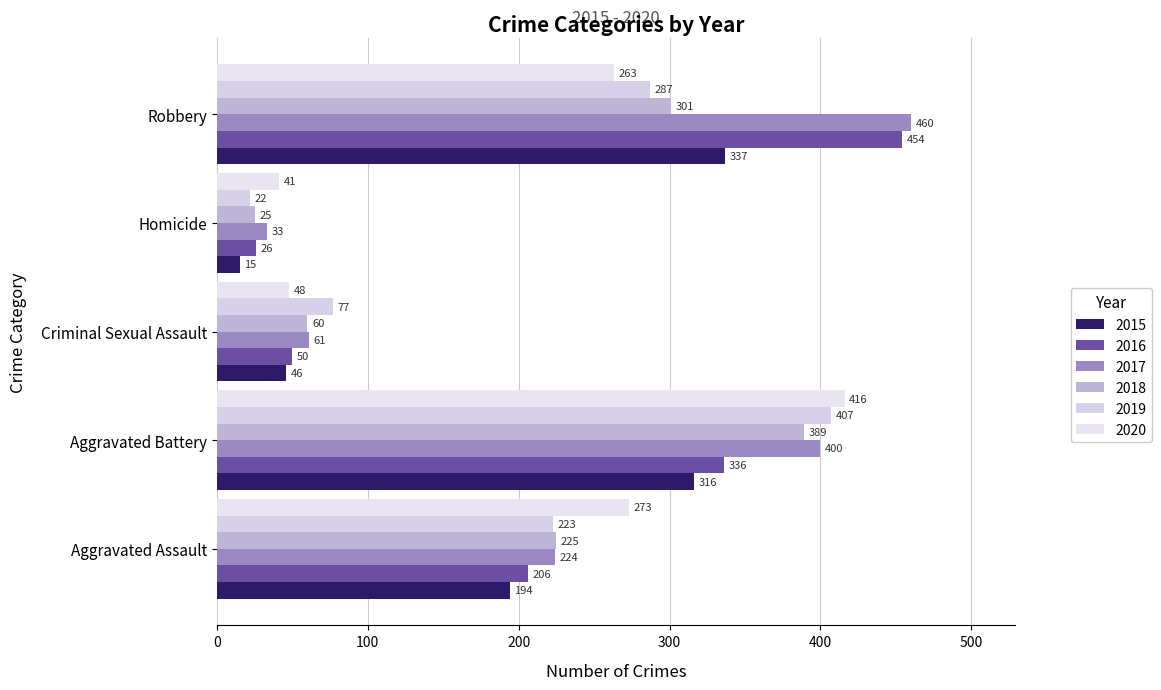

What is the minimum value for 2015?

15